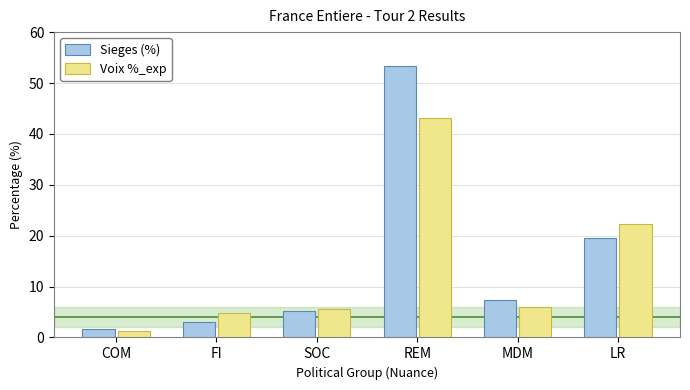

How many bars are there in each group?

2